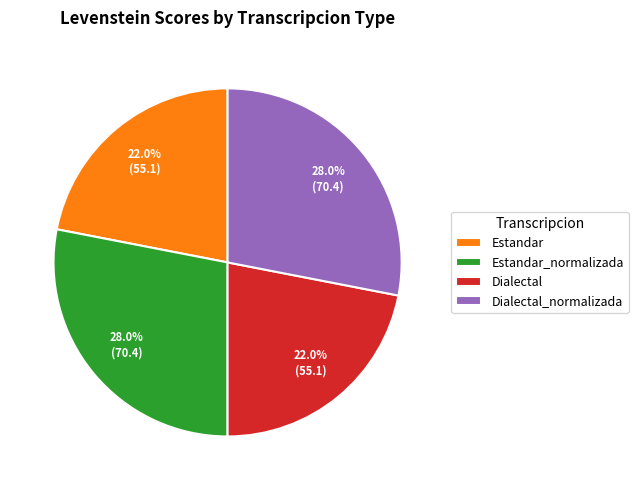

Approximately how many times larger is the value at Dialectal compared to Estandar?

1.0